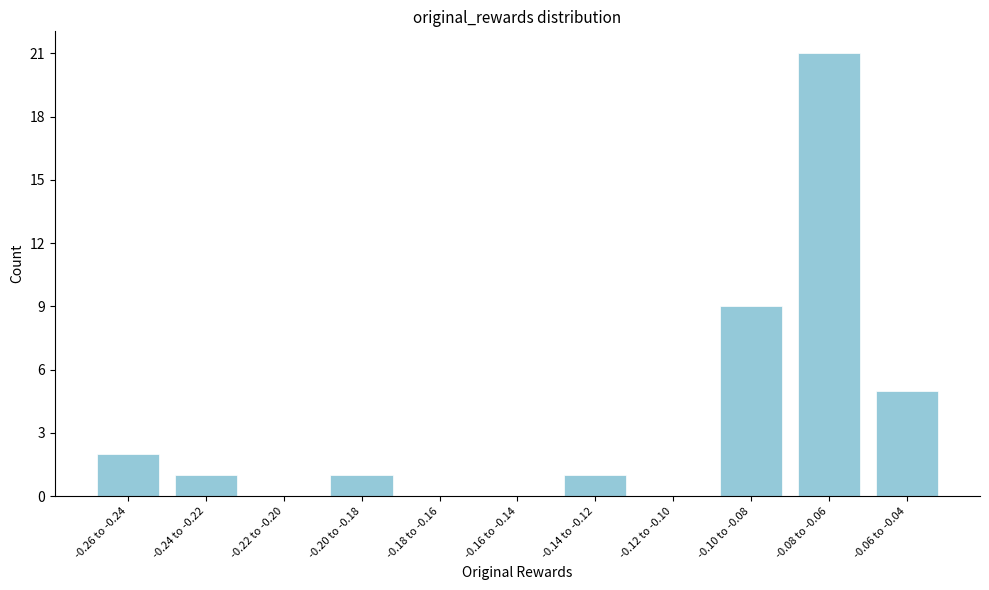

Reading right to left, transcribe all the data shown in this chart.

-0.06 to -0.04=5	-0.08 to -0.06=21	-0.10 to -0.08=9	-0.12 to -0.10=0	-0.14 to -0.12=1	-0.16 to -0.14=0	-0.18 to -0.16=0	-0.20 to -0.18=1	-0.22 to -0.20=0	-0.24 to -0.22=1	-0.26 to -0.24=2